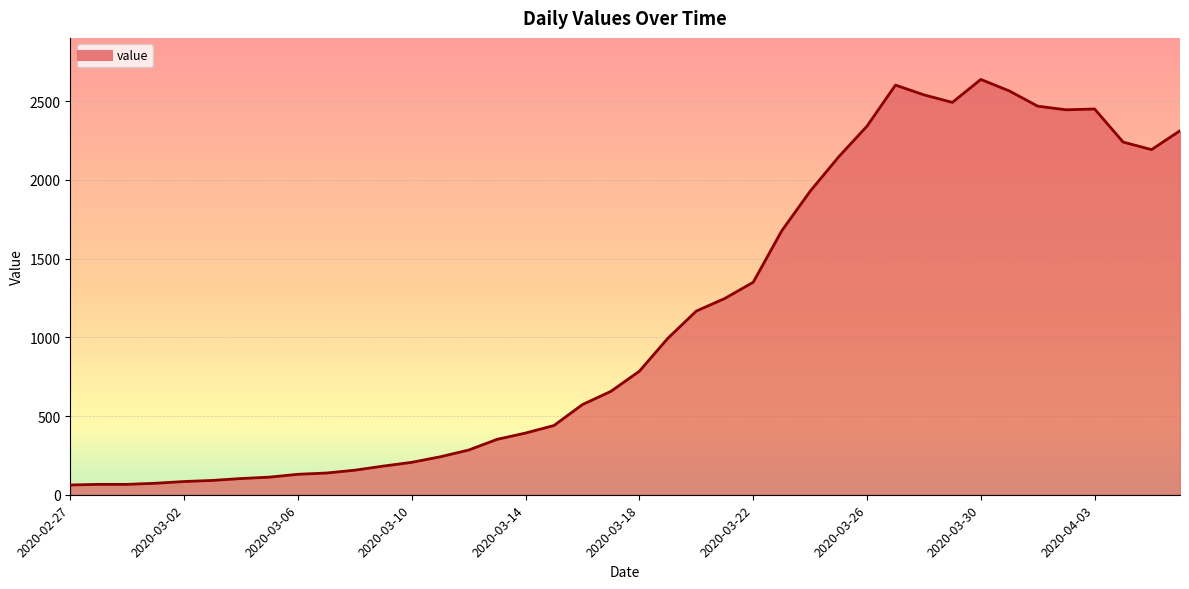

What is the minimum value shown in the chart?

62